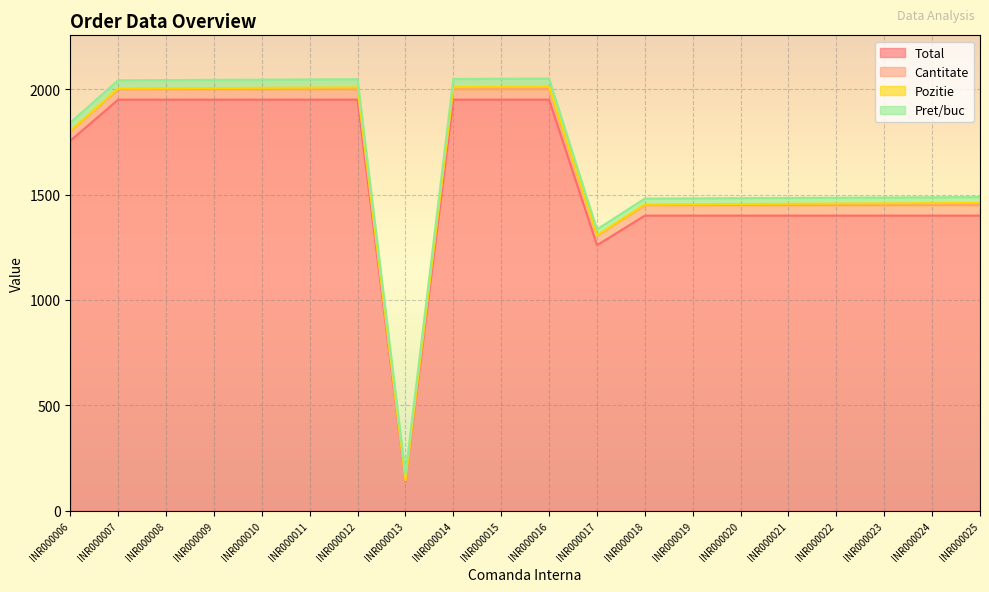

At which label does Total first exceed 1755?

INR000007